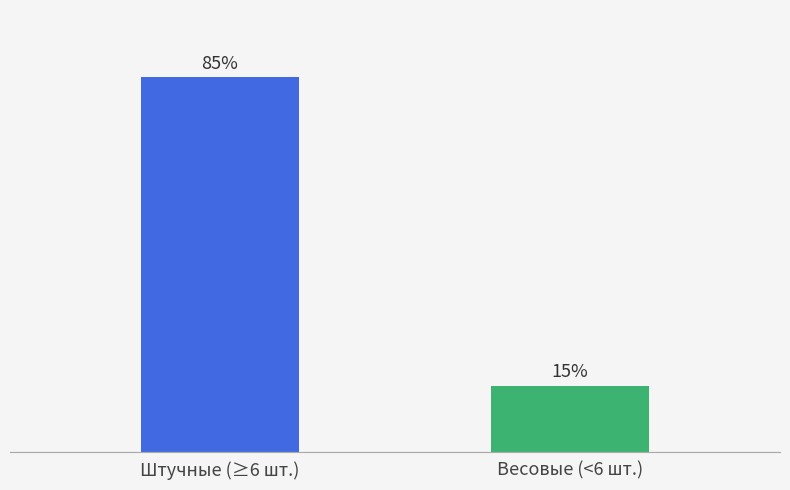

What is the label of the 2nd bar from the right?

Штучные (≥6 шт.)